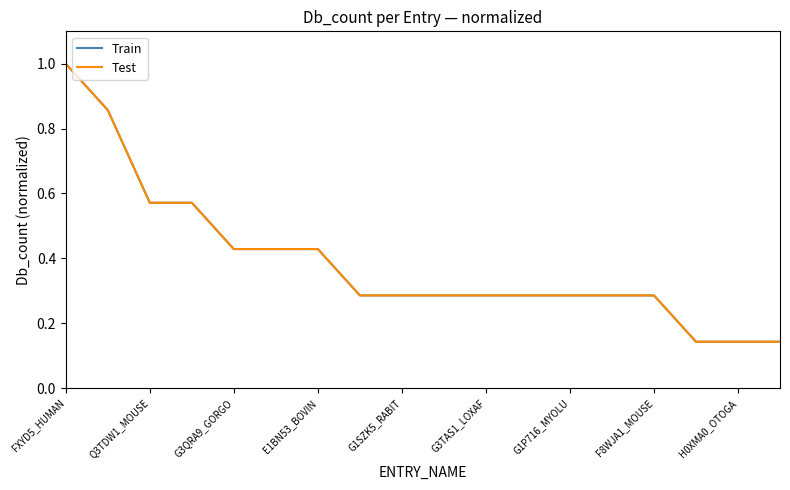

Does the chart have visible grid lines?

No